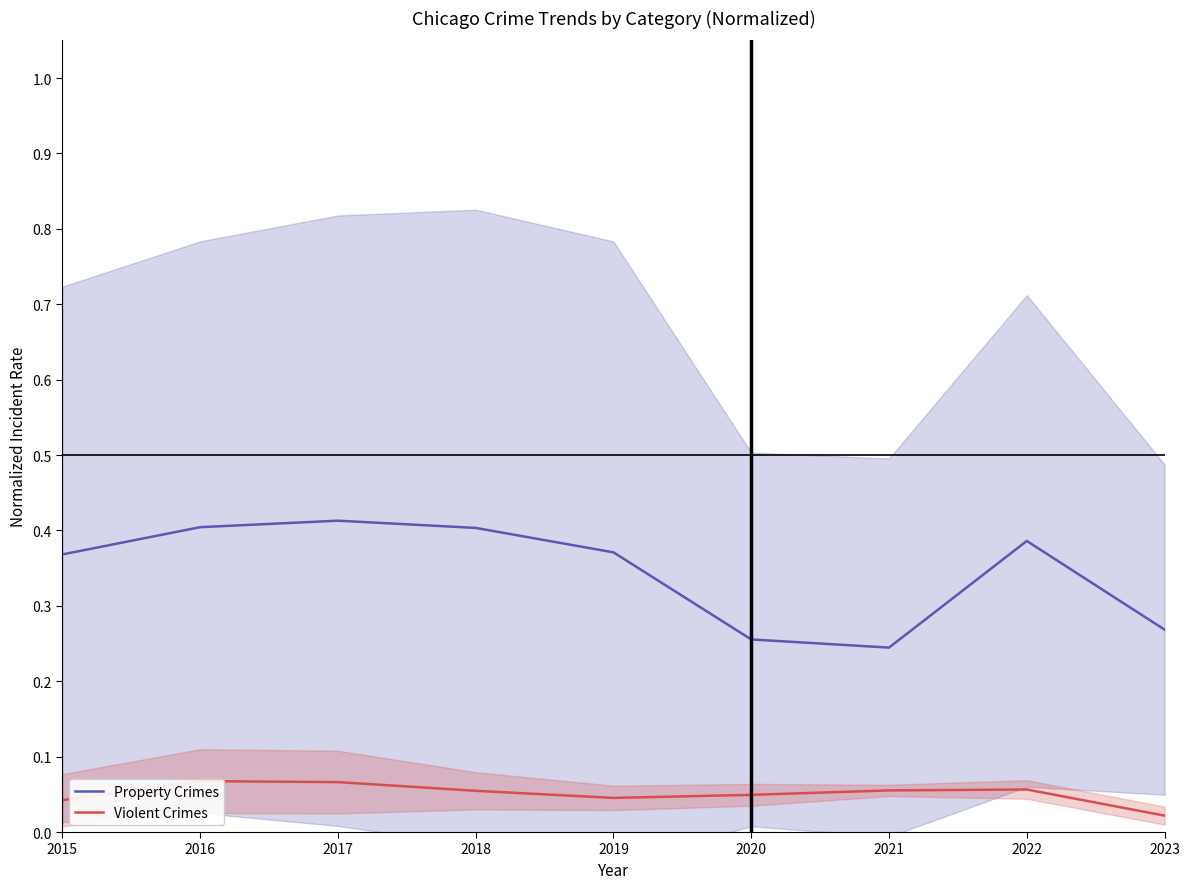

True or false: Violent Crimes and Property Crimes cross at least once.

False